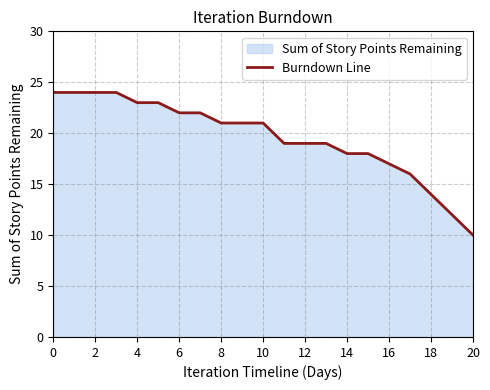

What is the value of the 6th point from the left?

23